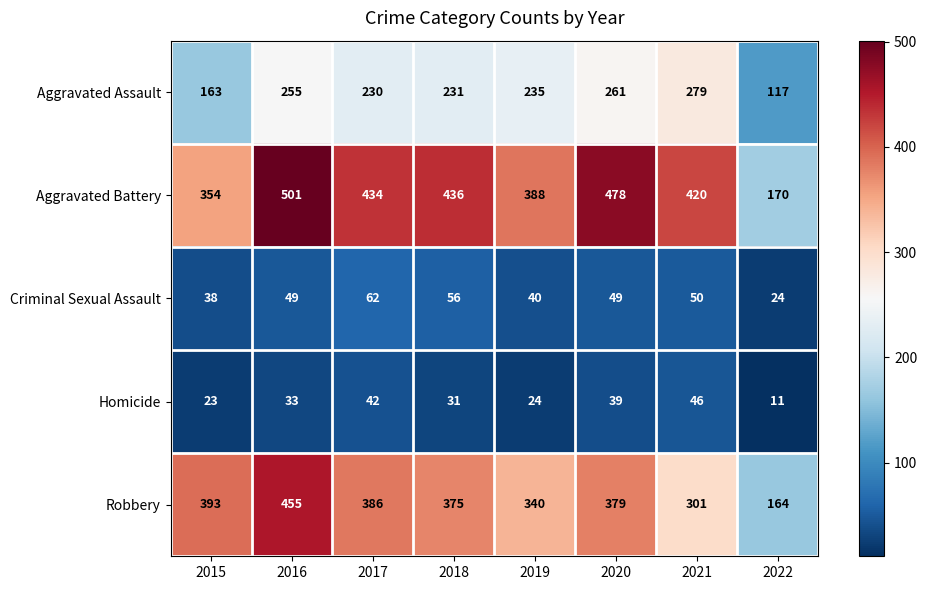

What is the total value across all series at 2018?

1129